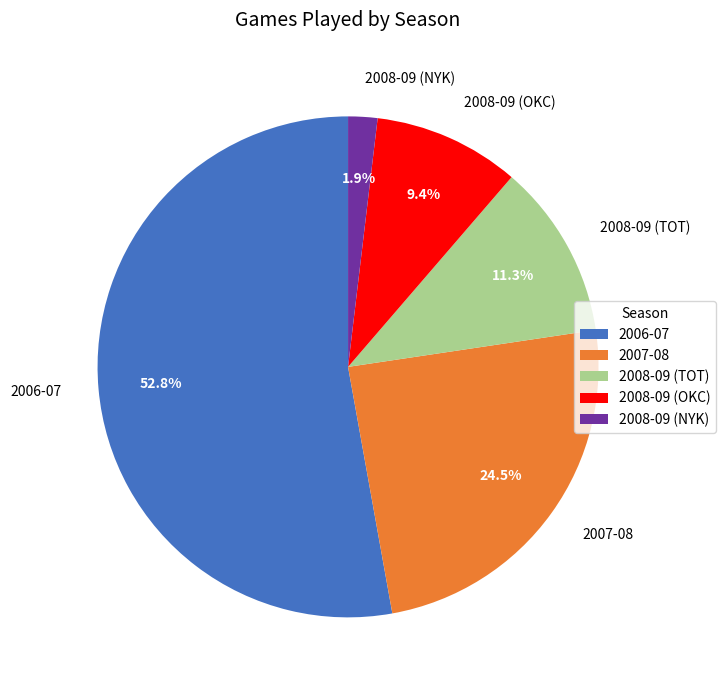

Which category has the smallest portion of the pie?

2008-09 (NYK)